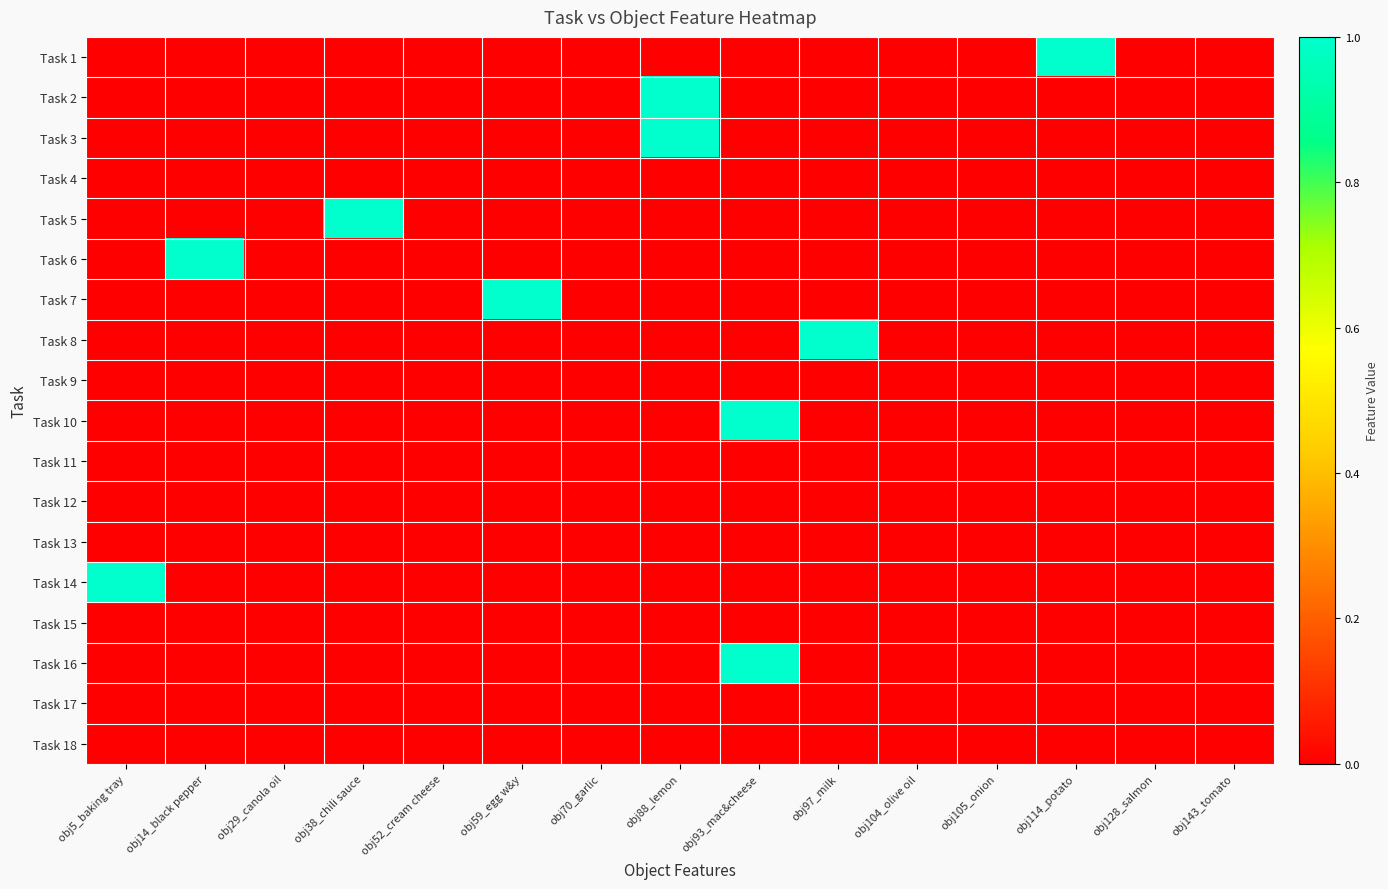

What is the greatest value displayed?

1